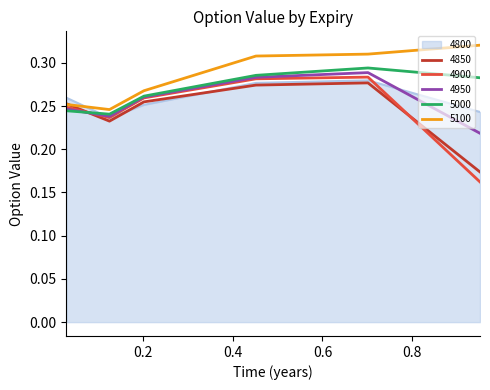

Which series has the widest spread of values?

4900